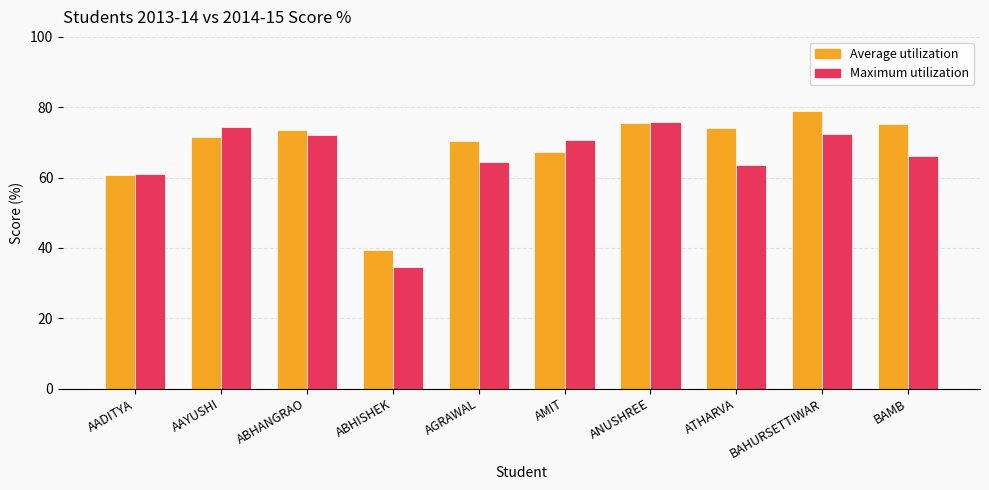

What is the difference between the maximum and minimum values in the Maximum utilization series?

41.1